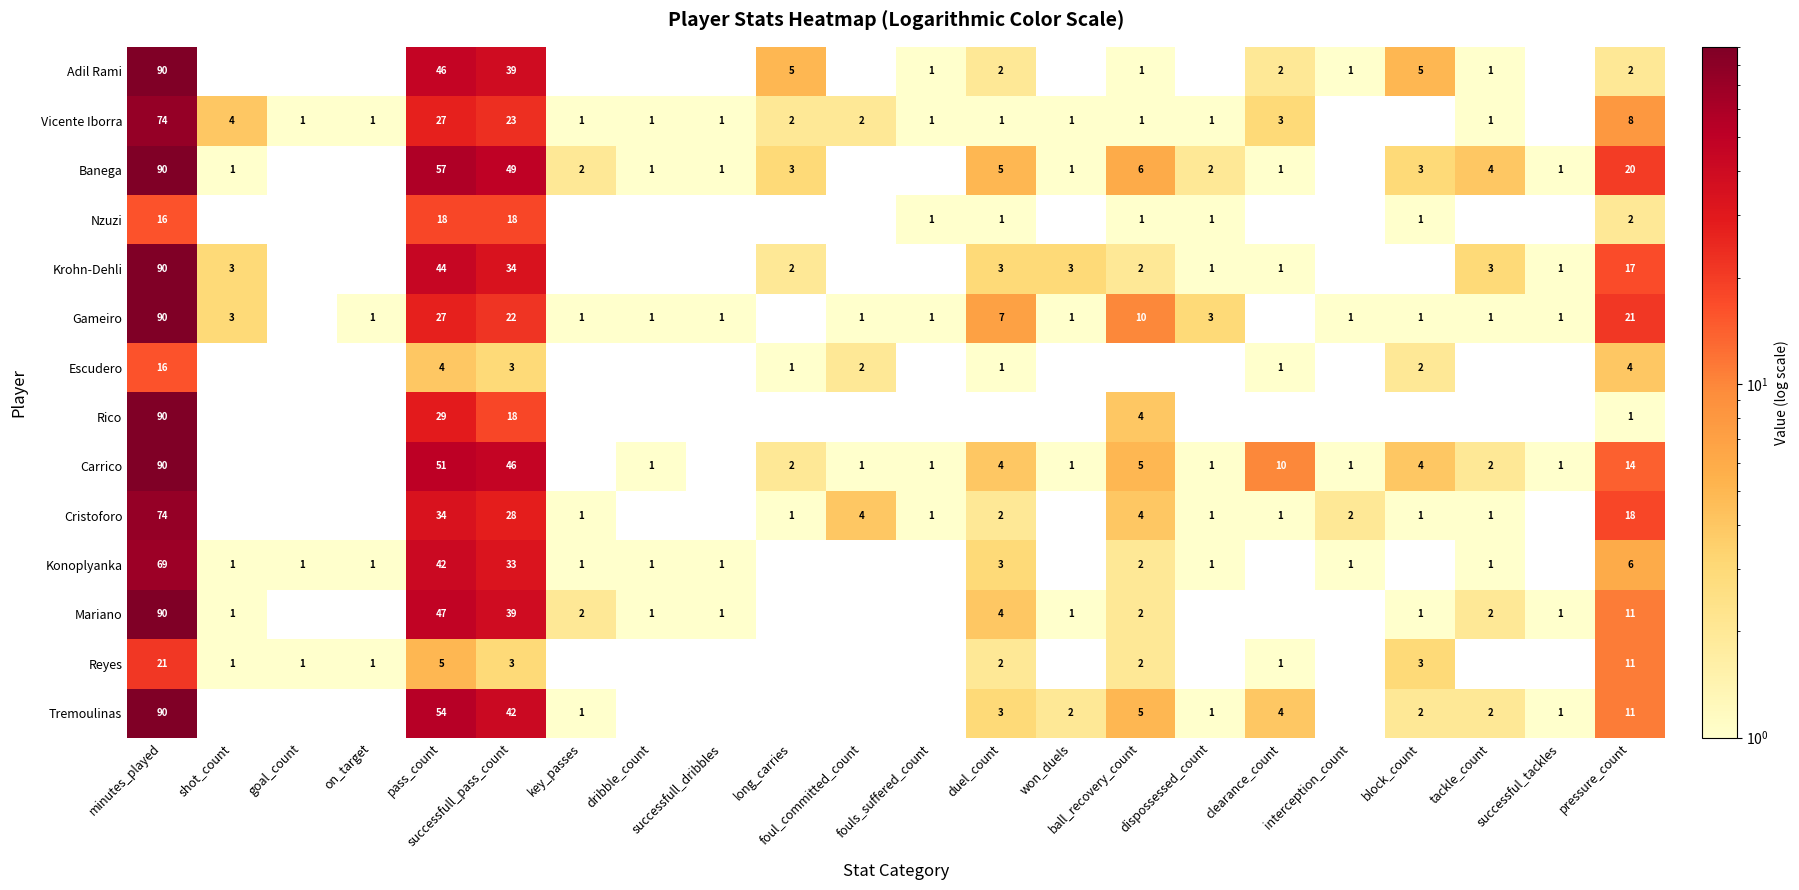

At which category is the sum across all series the highest?

minutes_played